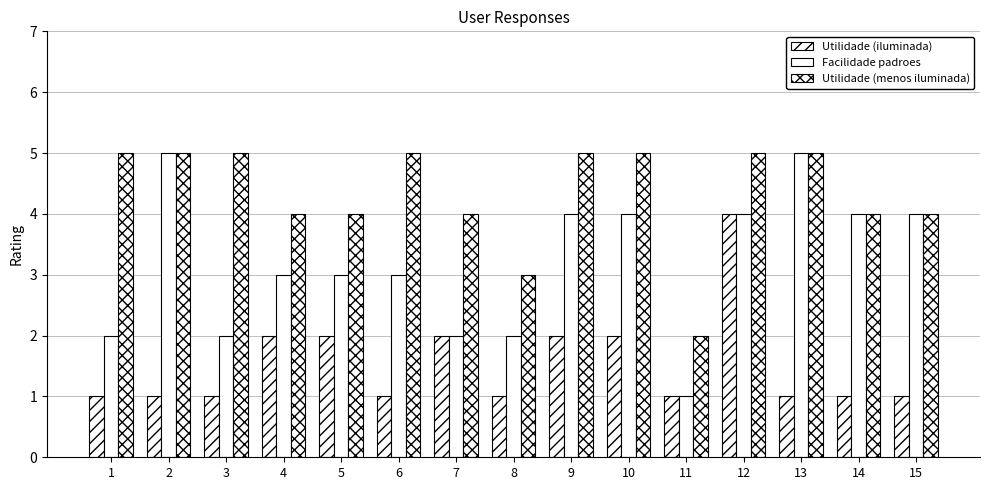

How many data points does each series have?

15